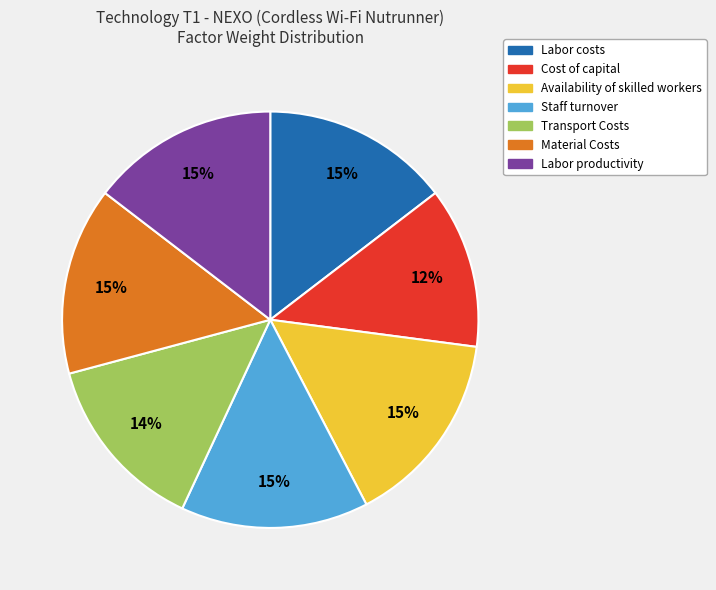

To the nearest percent, what portion does Labor productivity represent?

15%